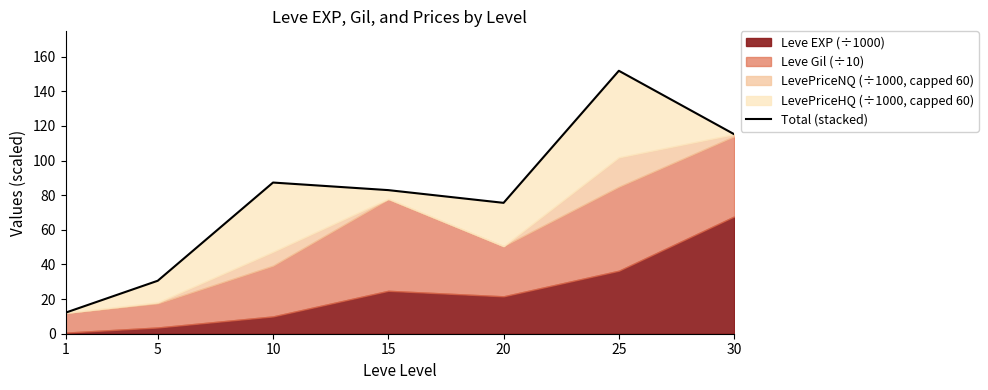

At which category does the chart reach its peak across all series?

25